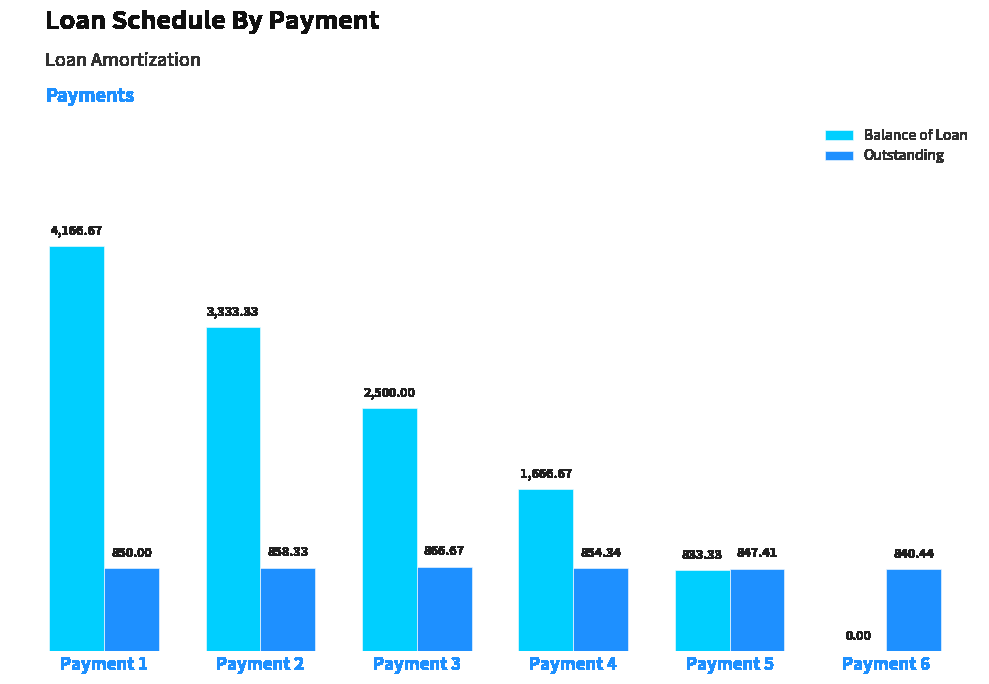

Reading left to right, list all the values displayed in this chart.

Balance of Loan: 4166.7	3333.3	2500.0	1666.7	833.3	0.0
Outstanding: 850.0	858.3	866.7	854.3	847.4	840.4